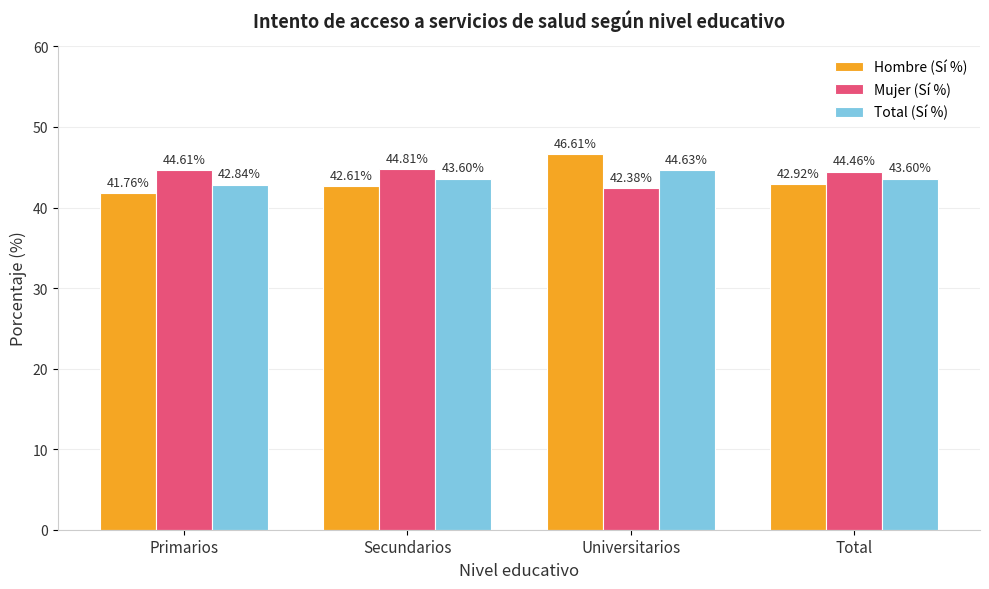

What is the value of the Mujer (Sí %) bar at the 3rd from the left?

42.4